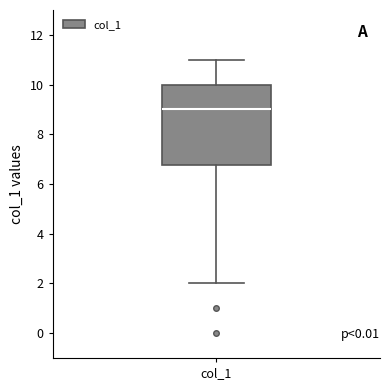

Where is the upper edge of the box for col_1 on the y-axis? The values are not printed on the chart, so give them approximately, as read against the axis.

10.0